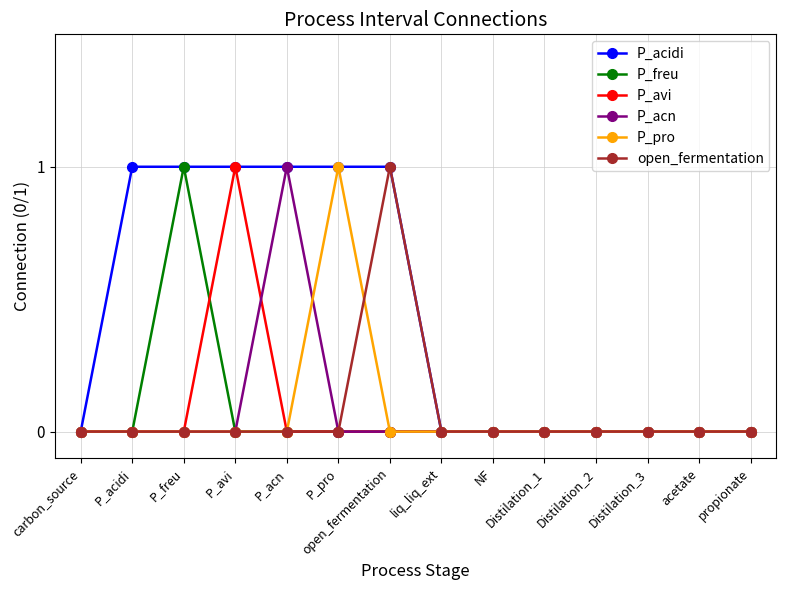

Reading left to right, extract all data points from this chart.

P_acidi: 0	1	1	1	1	1	1	0	0	0	0	0	0	0
P_freu: 0	0	1	0	0	0	0	0	0	0	0	0	0	0
P_avi: 0	0	0	1	0	0	0	0	0	0	0	0	0	0
P_acn: 0	0	0	0	1	0	0	0	0	0	0	0	0	0
P_pro: 0	0	0	0	0	1	0	0	0	0	0	0	0	0
open_fermentation: 0	0	0	0	0	0	1	0	0	0	0	0	0	0